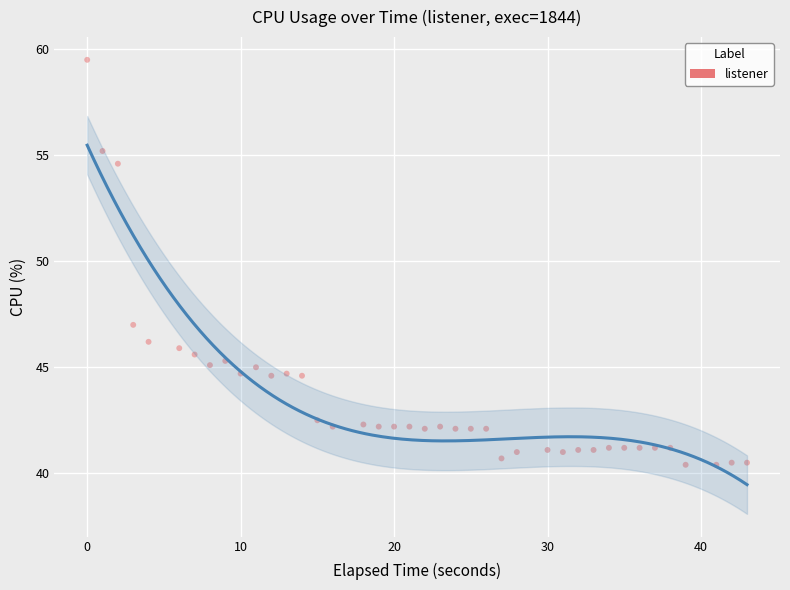

What Y value in the scatter plot is closest to 49?

47.0